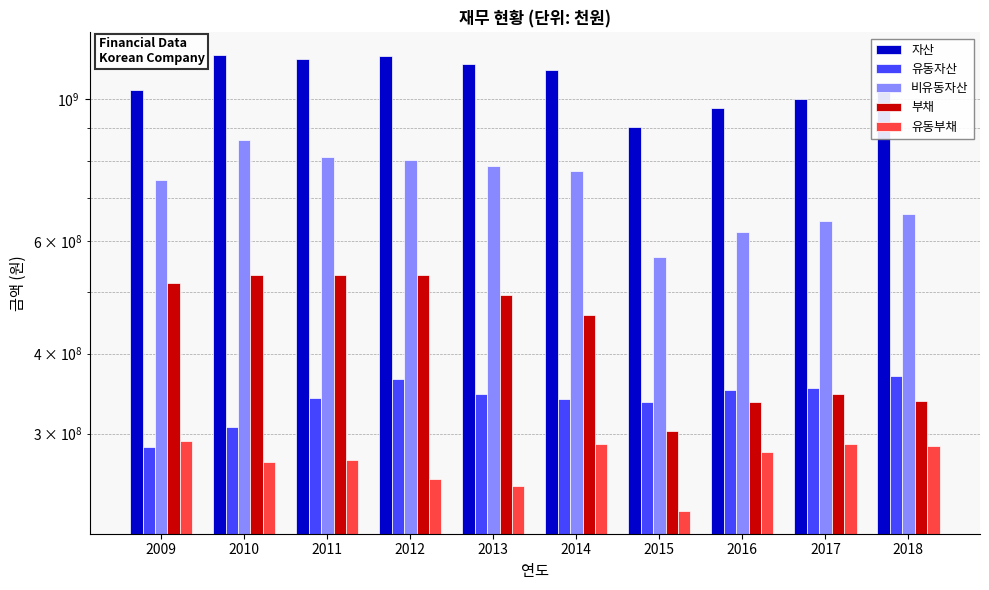

Rank the series at 2018 from lowest to highest value.

유동부채, 부채, 유동자산, 비유동자산, 자산